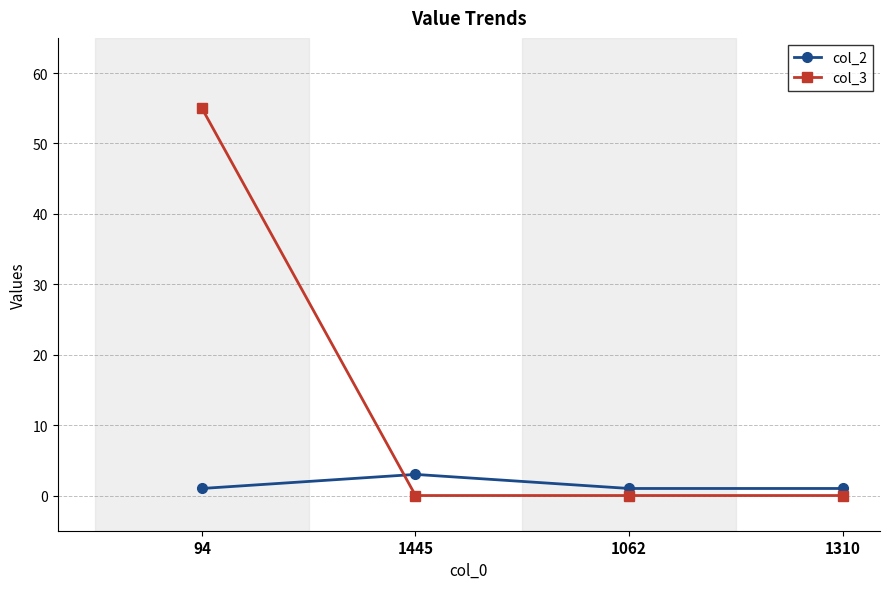

What is the value of the col_2 point at the 4th from the left?

1